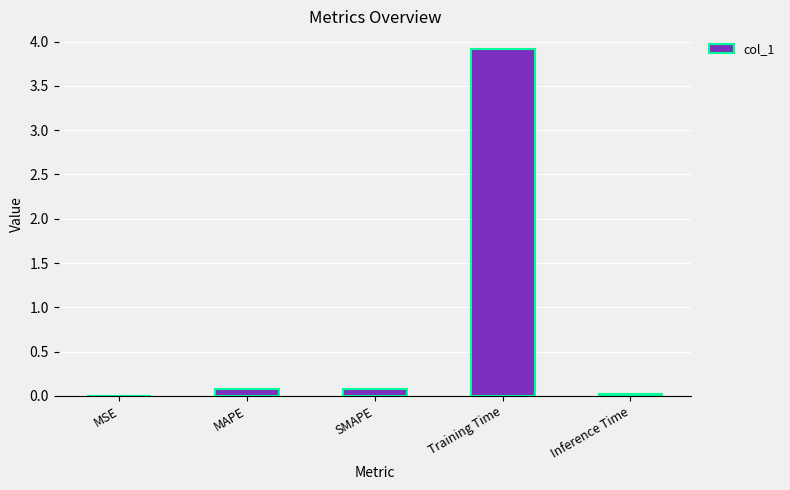

The value at MAPE is 0.1. True or false?

True